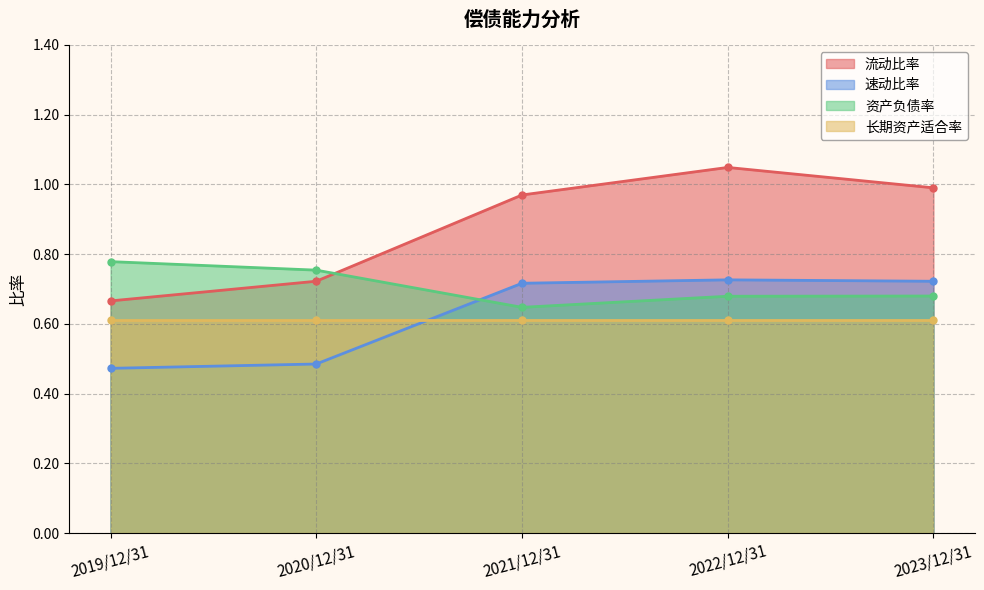

True or false: 流动比率 and 资产负债率 cross at least once.

True